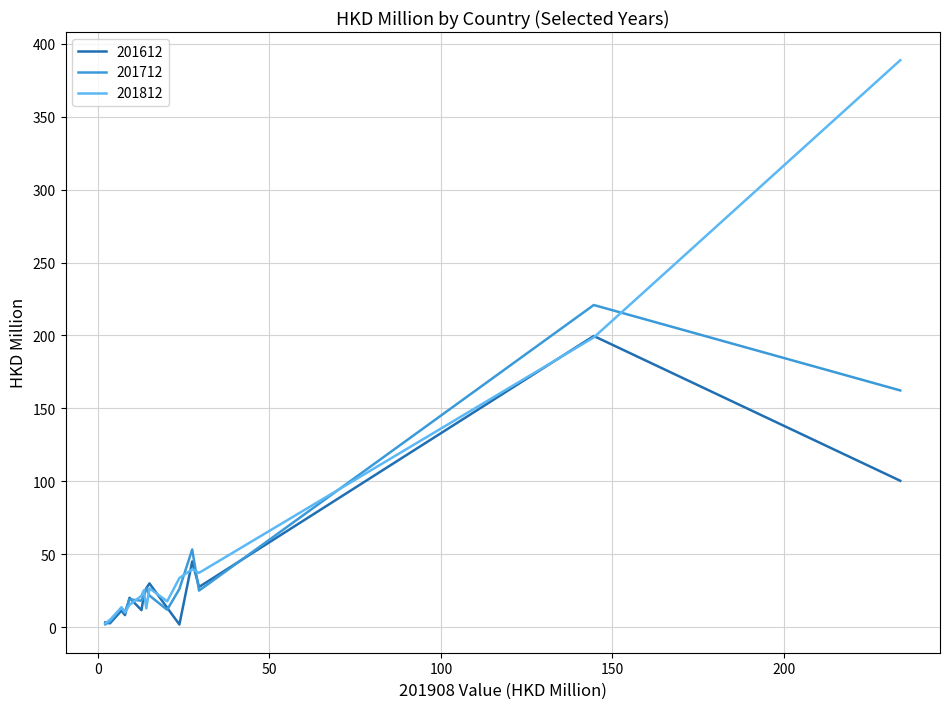

Rank the series by their average value, from highest to lowest.

201812, 201712, 201612